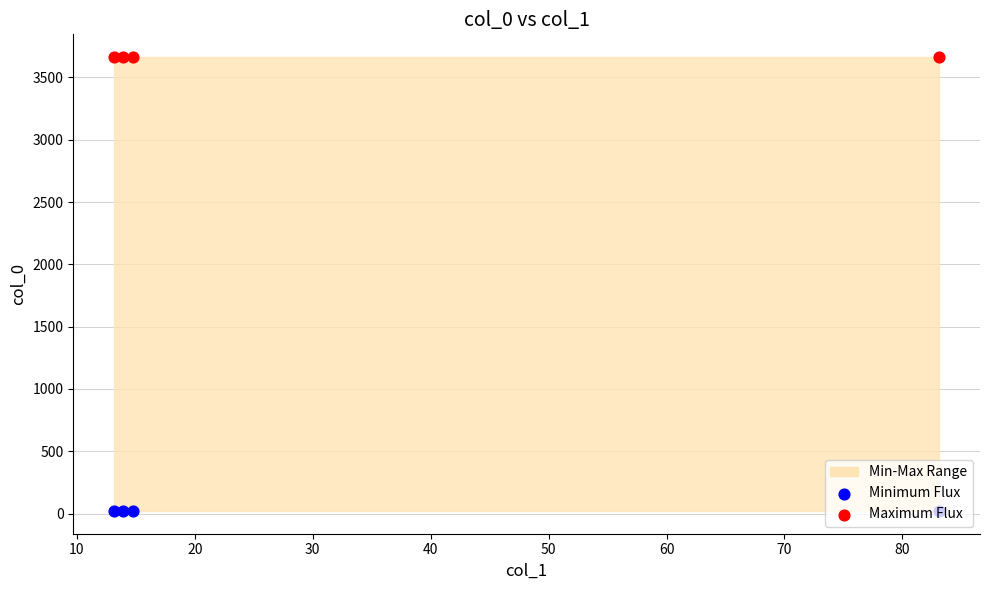

At how many categories does at least one series exceed 1954?

4